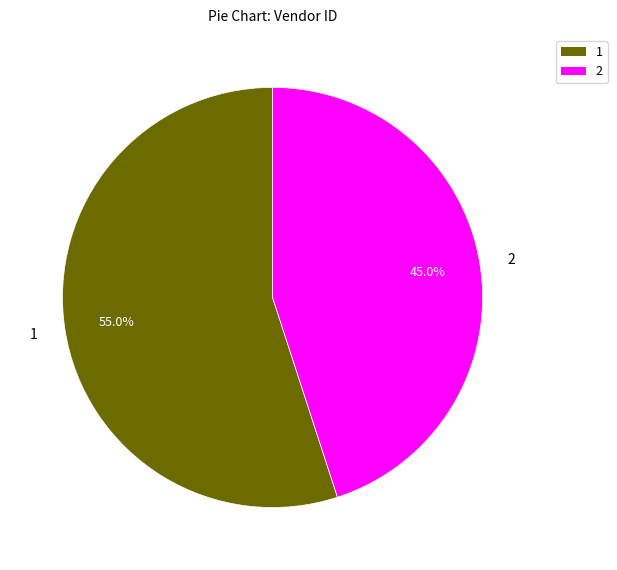

To the nearest percent, what is the difference between the largest and smallest slice percentages?

10%